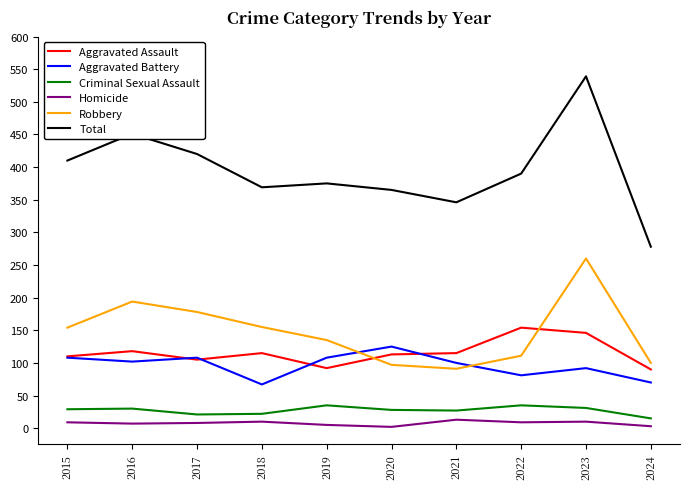

What is the maximum value shown in the chart?

539